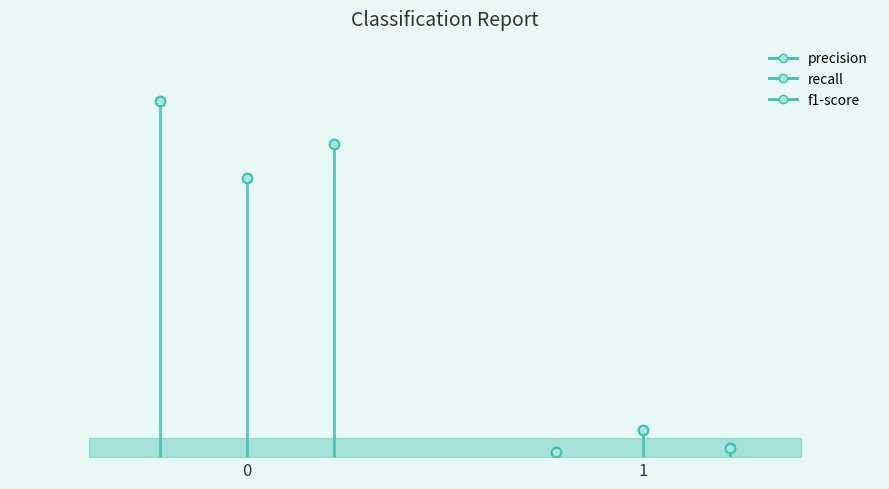

How many lines are shown in the chart?

3